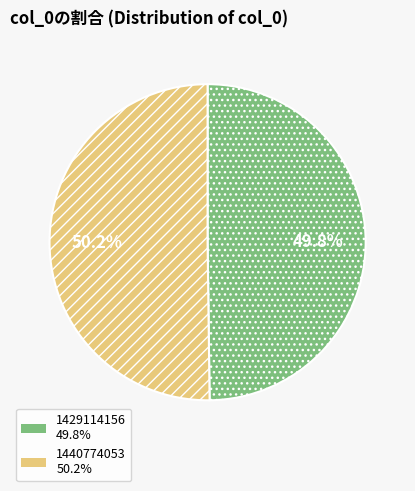

What percentage is the 1440774053 slice, to the nearest percent?

50%